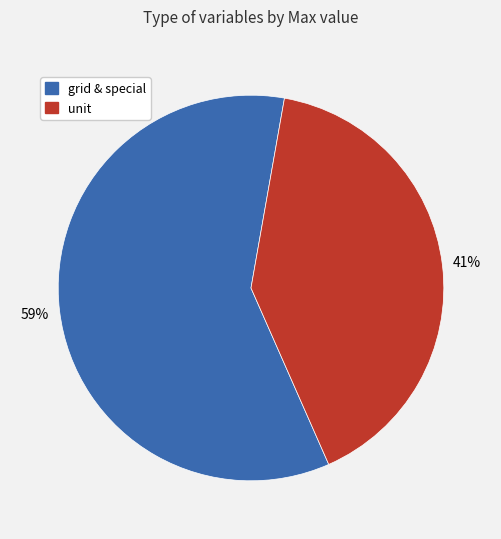

To the nearest percent, what is the average slice percentage?

50%